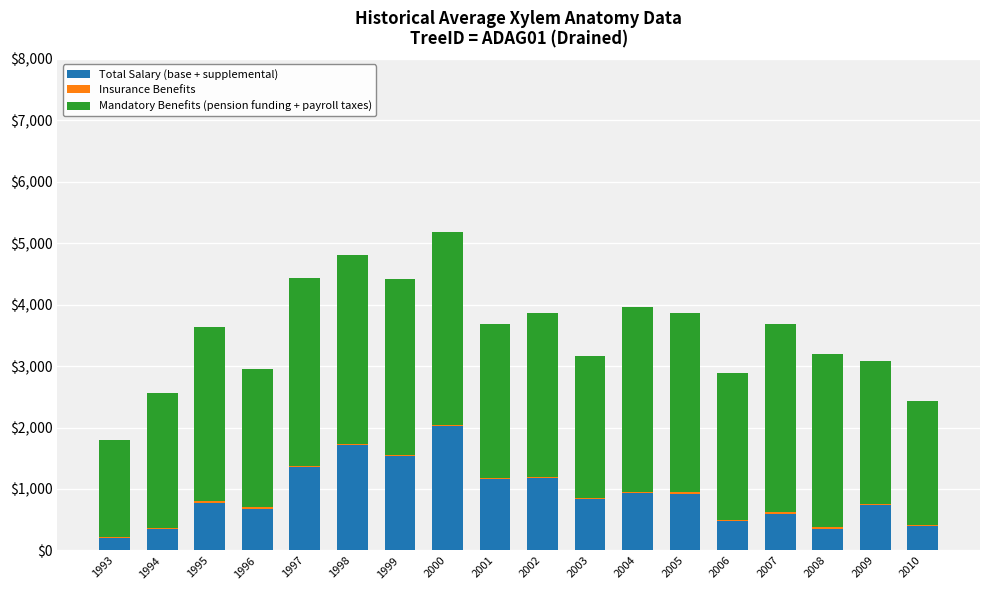

Does the chart contain stacked bars?

Yes